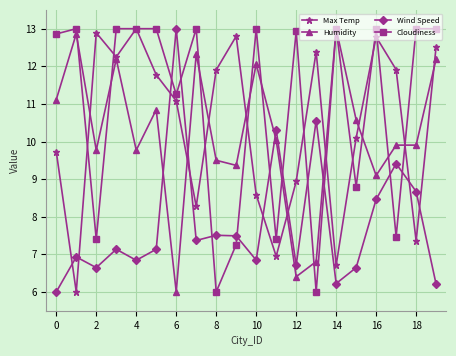

Which series has the largest total across all categories?

Cloudiness